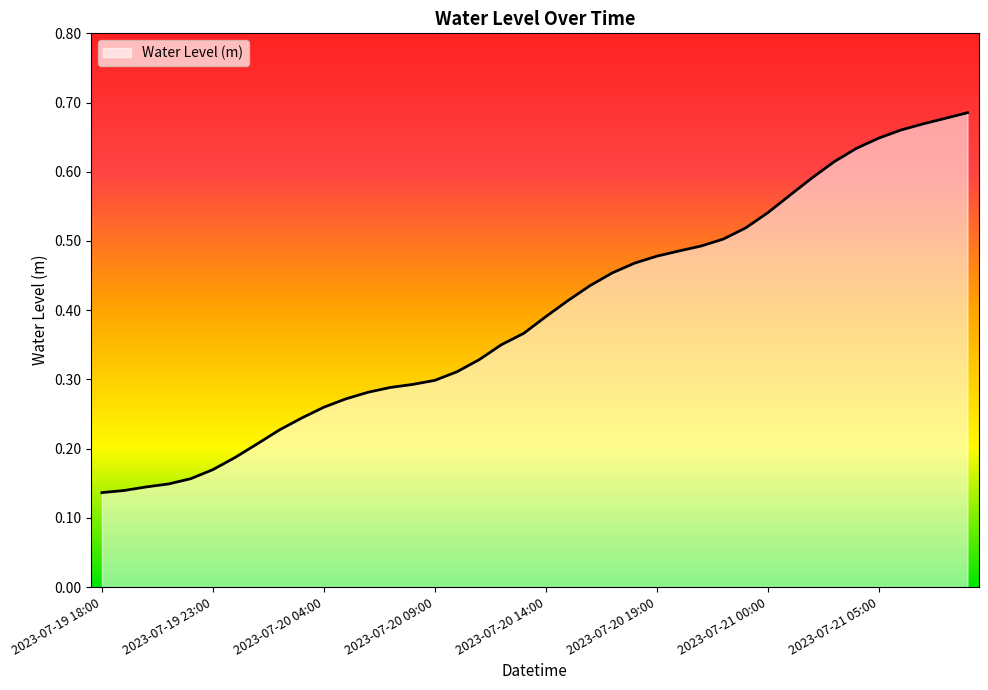

What is the difference between the maximum and minimum values?

0.5